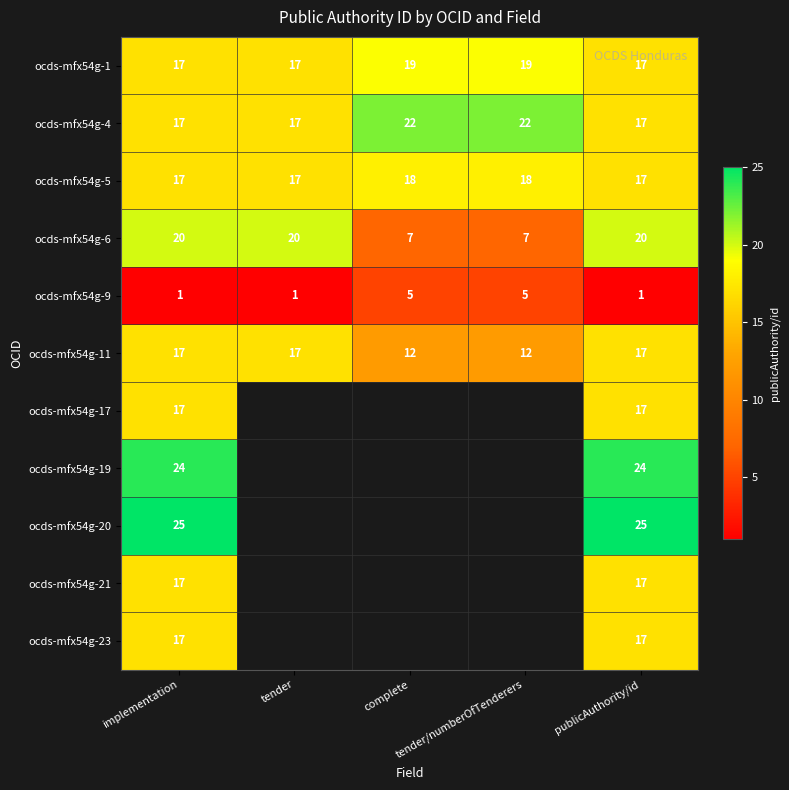

What is the minimum value for ocds-mfx54g-4?

17